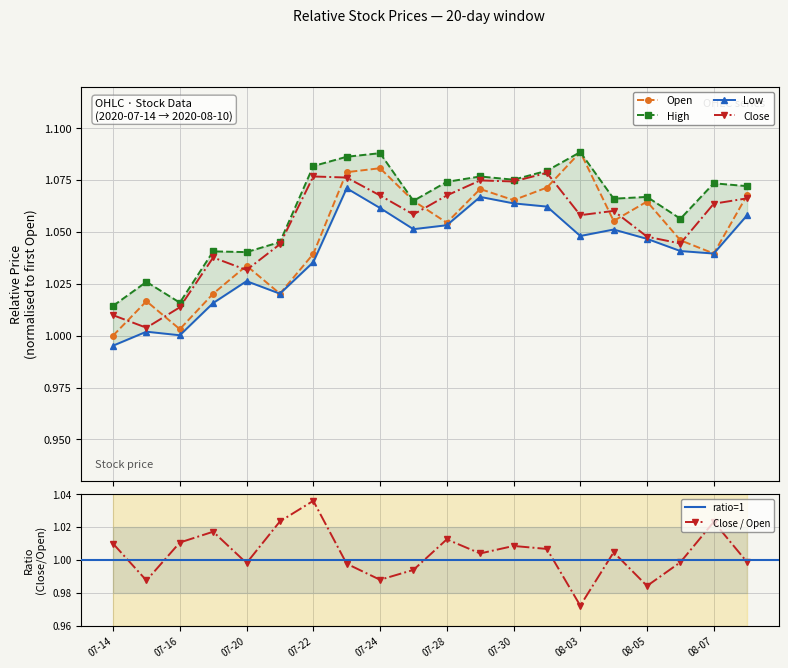

Which series has the largest range (max minus min)?

Open